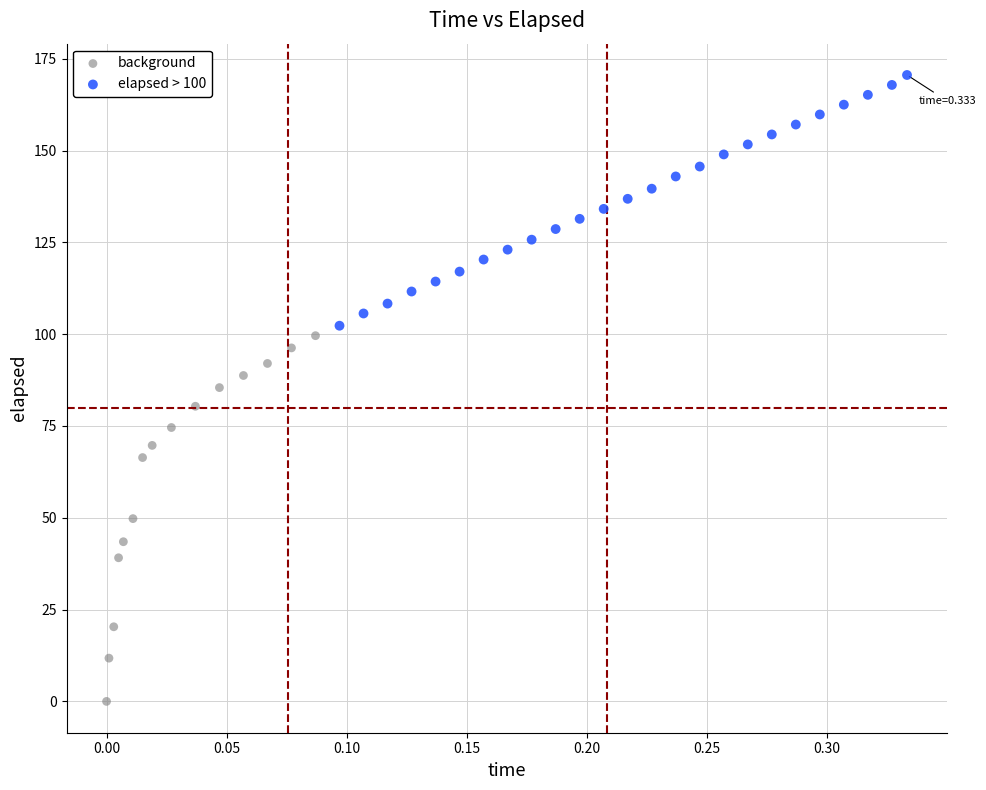

Which series contains the highest Y value?

elapsed > 100